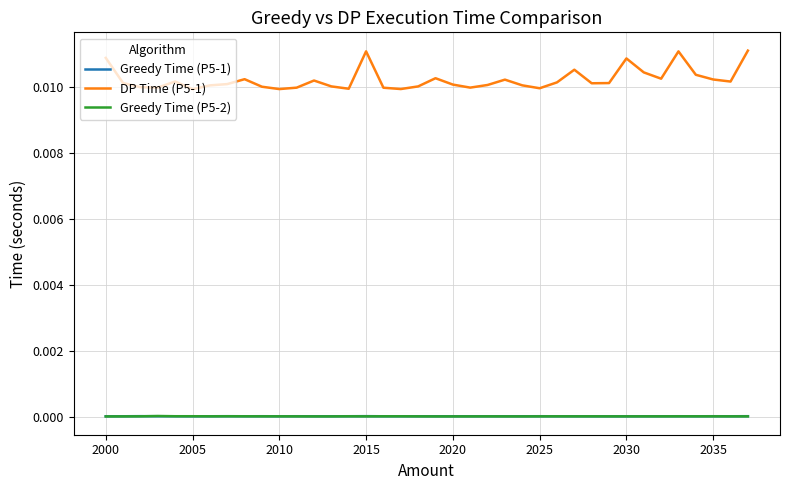

True or false: Greedy Time (P5-2) has more than 1 points higher than both neighbors.

True